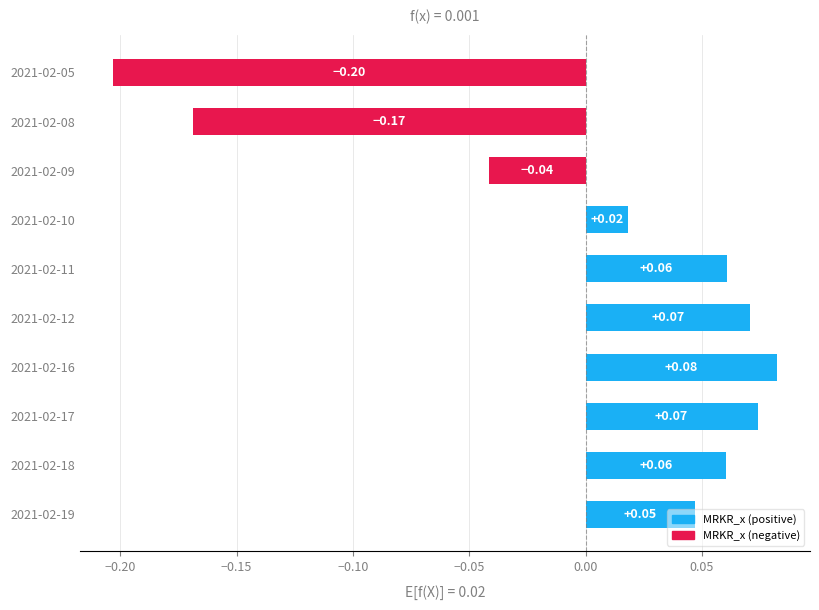

Which has a higher value, 2021-02-19 or 2021-02-17?

2021-02-17